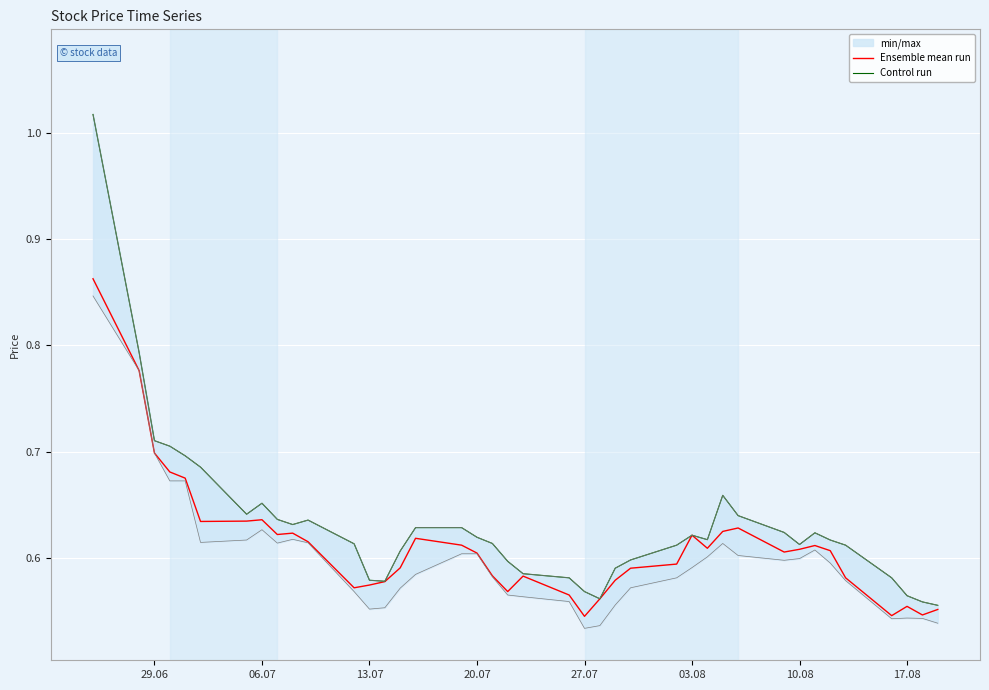

True or false: Control run and Ensemble mean run intersect in this chart.

False